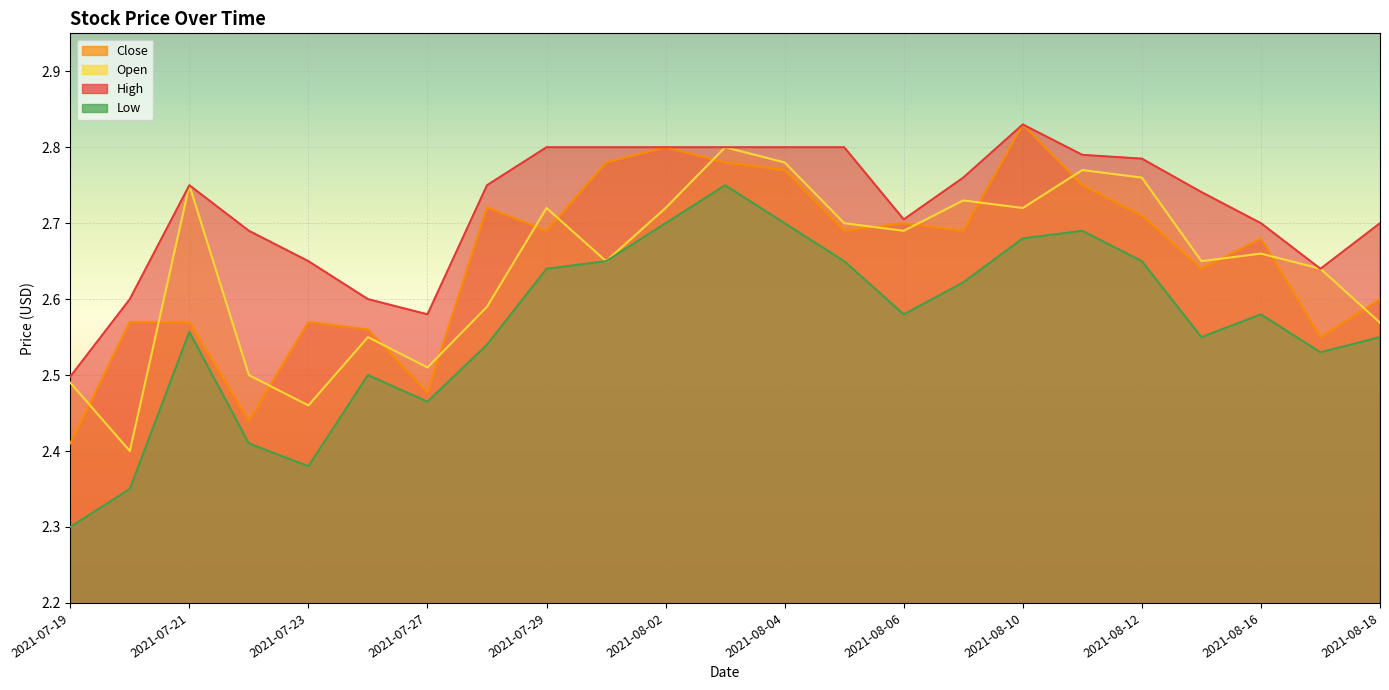

What is the sum of all Open values?

60.8